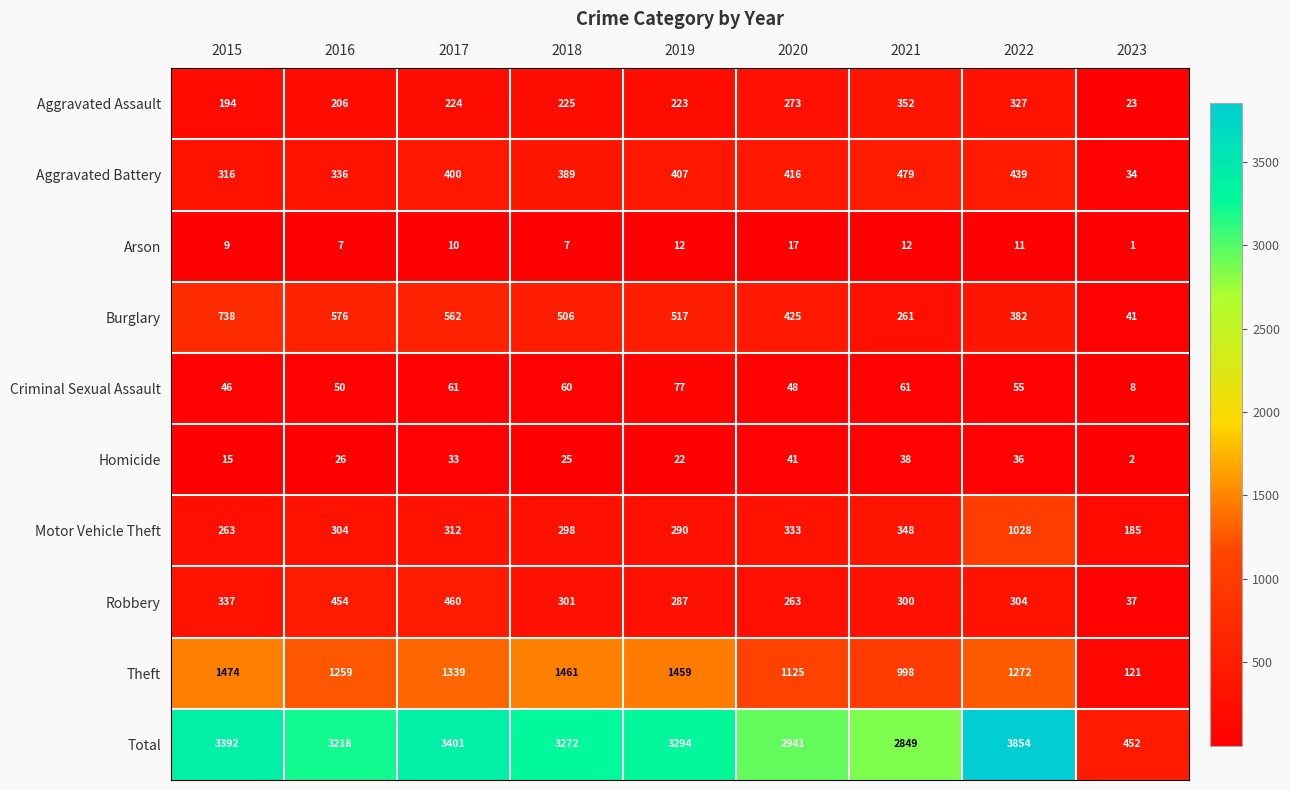

Count the number of data series in this chart.

10